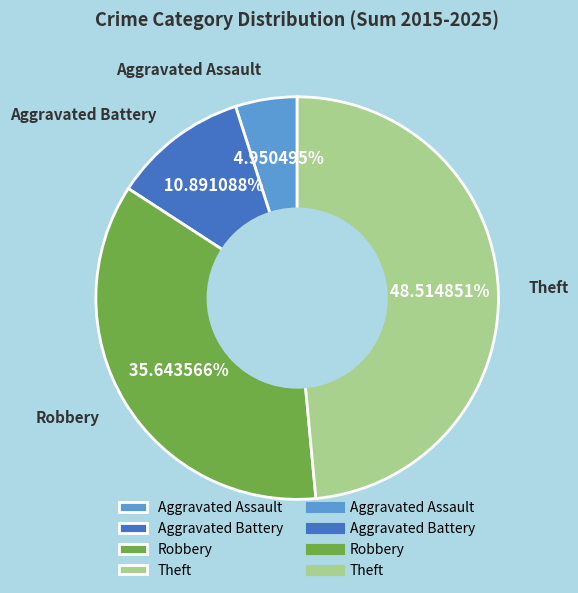

Which category has the biggest portion of the pie?

Theft